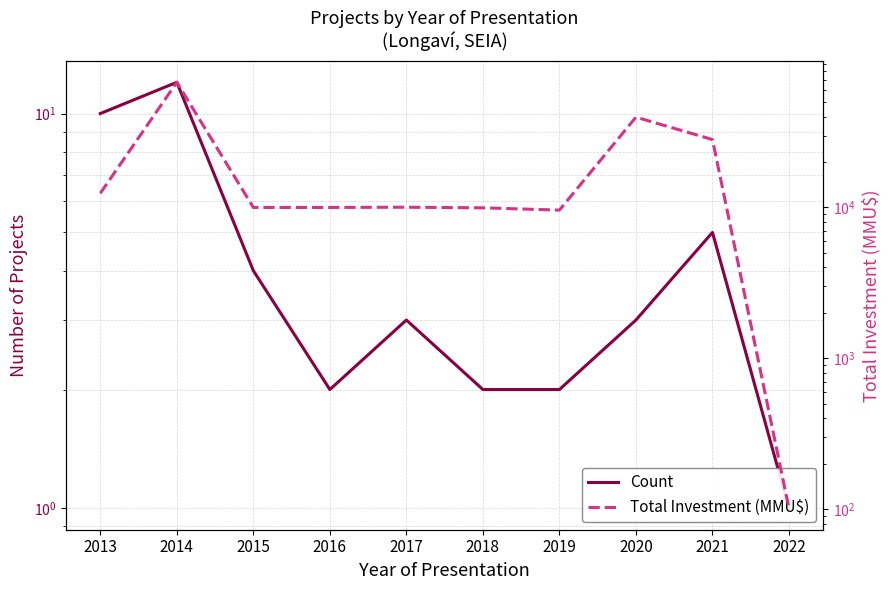

True or false: Total Investment (MMU$) and Count intersect in this chart.

False